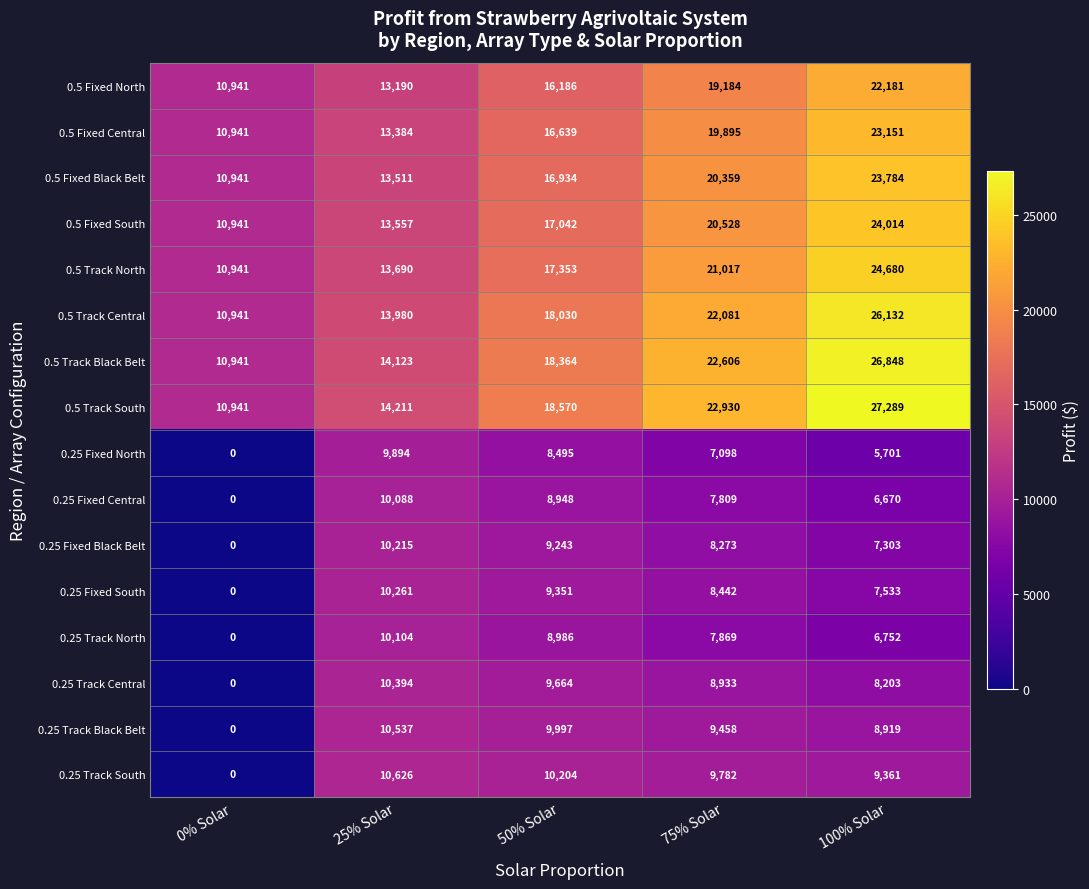

Which series has the largest total across all categories?

0.5 Track South